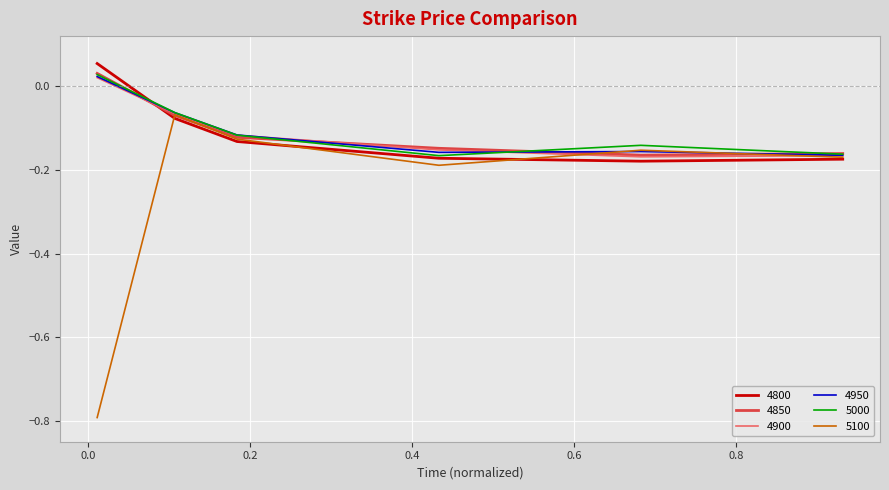

Which series has the widest spread of values?

5100